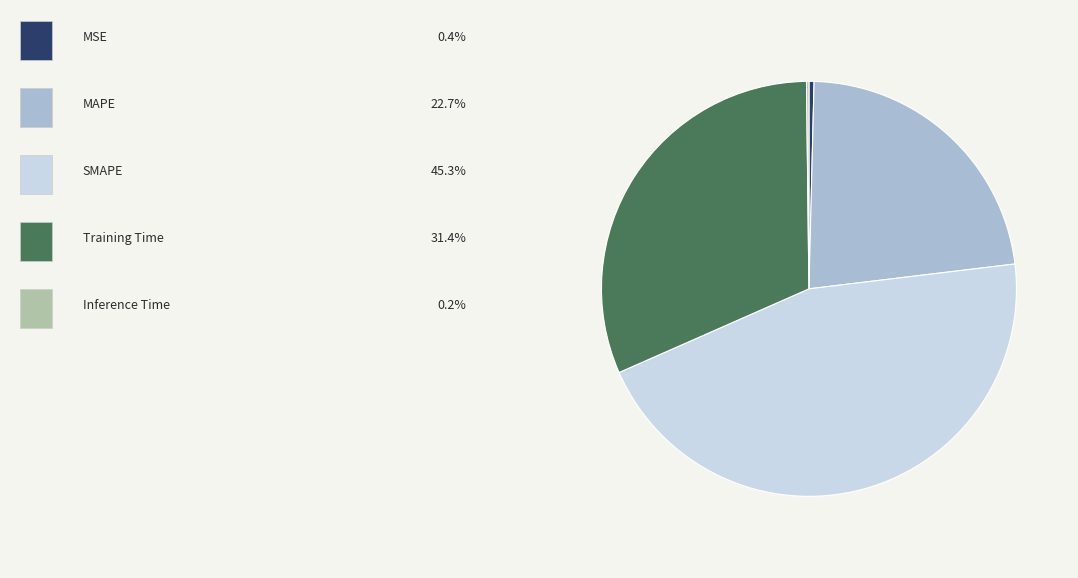

Is there a majority slice in this chart?

No